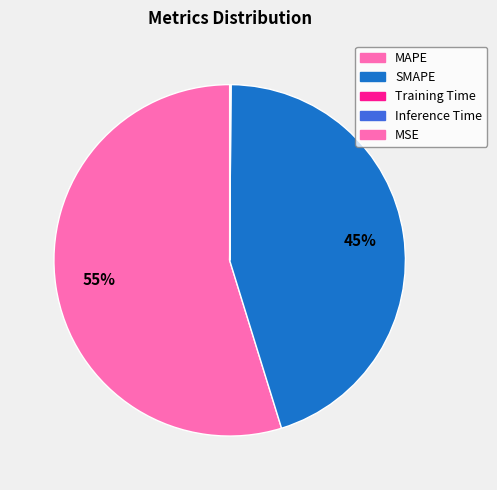

True or false: Inference Time accounts for 0% of the total.

True